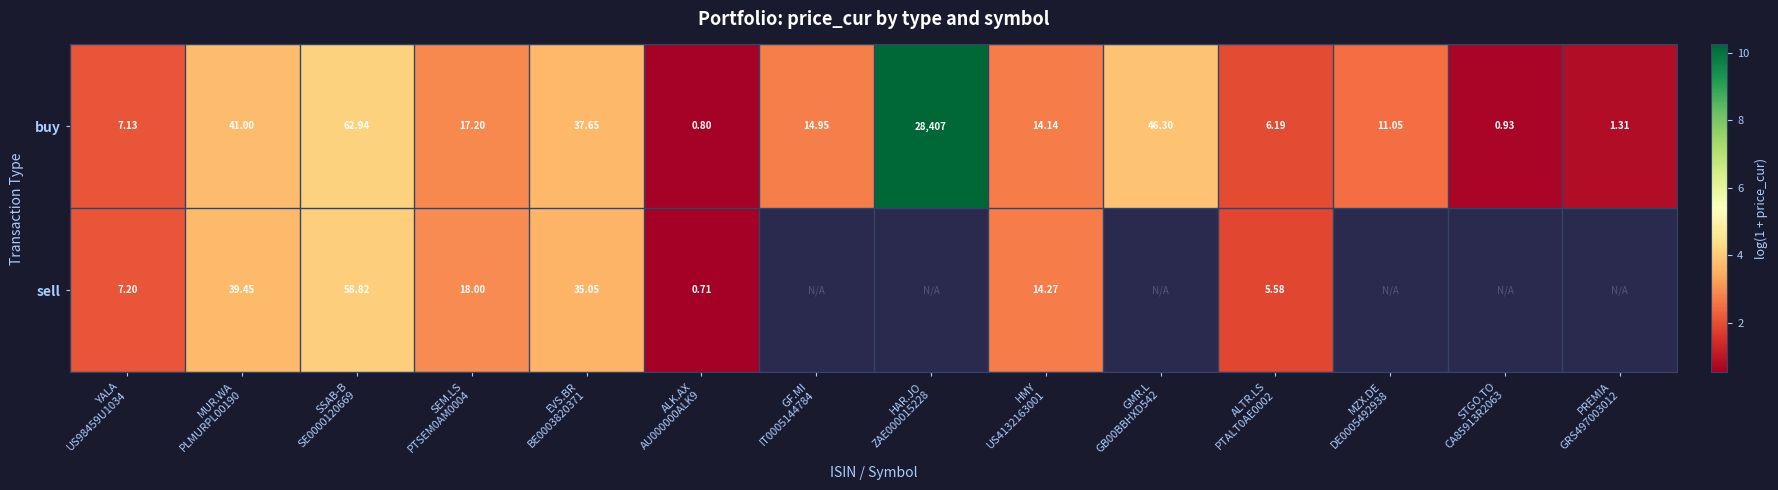

What is the maximum value shown in the chart?

10.3